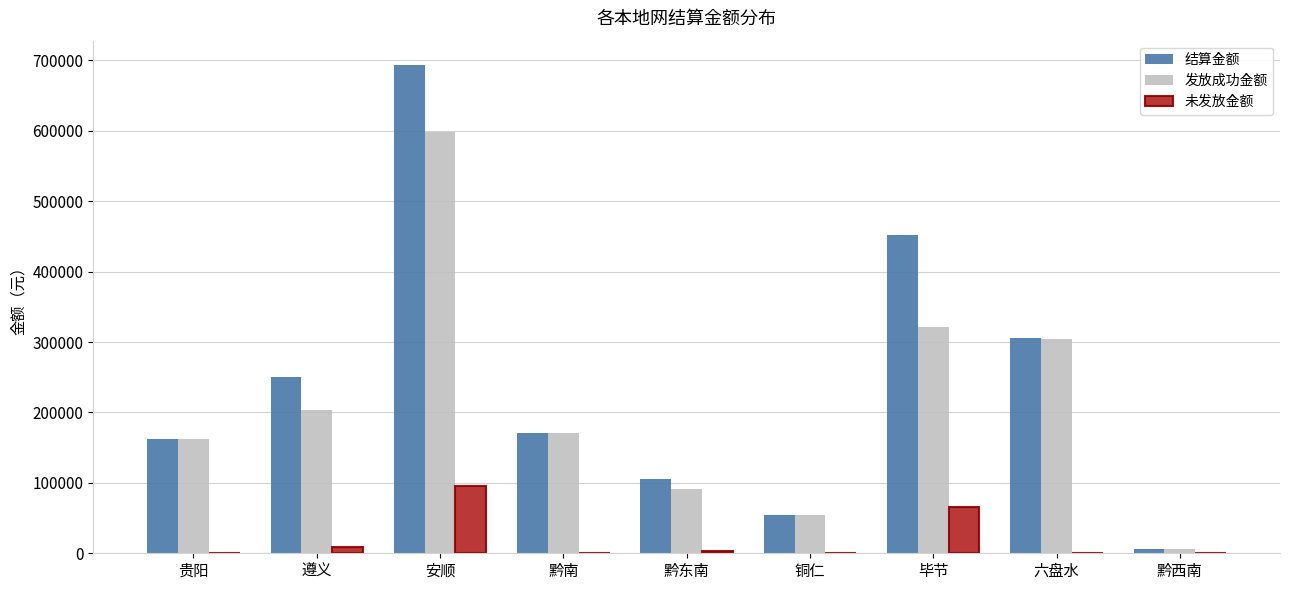

Which series has the largest total across all categories?

结算金额